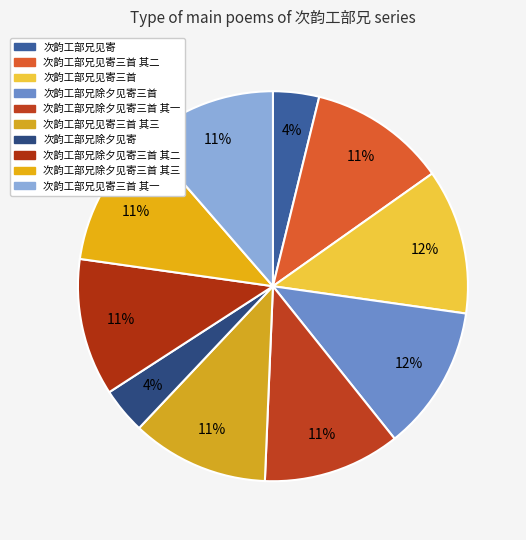

How many slices are in this pie chart?

10